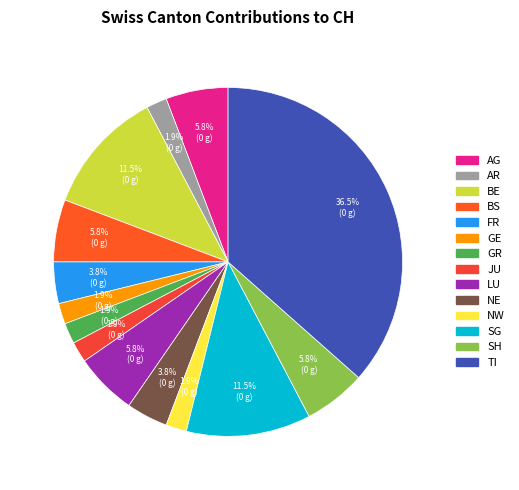

To the nearest percent, what is the average slice percentage?

7%